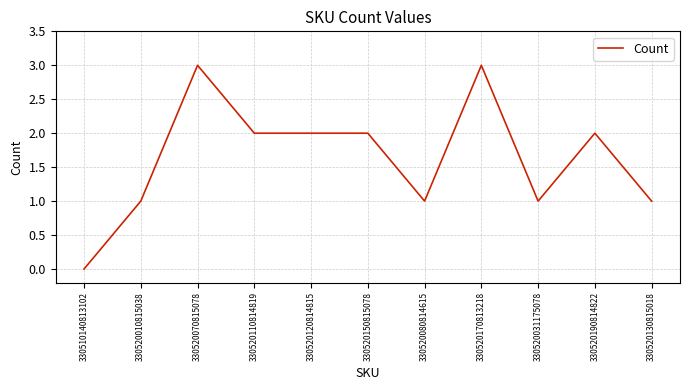

Count the values in the range 1 to 2.

8